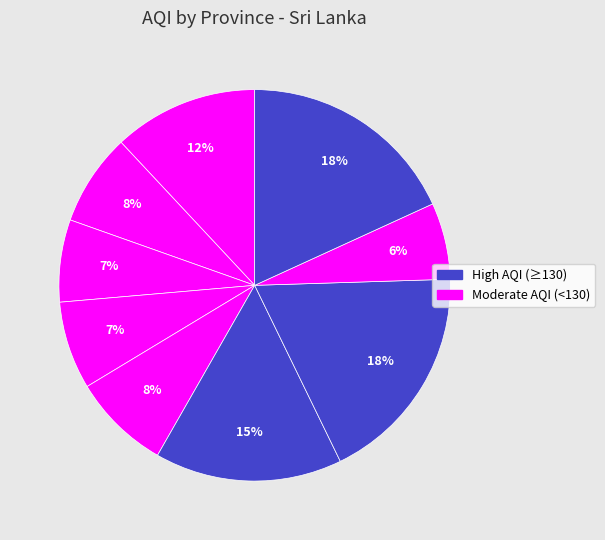

Which slice is the smallest?

Uva